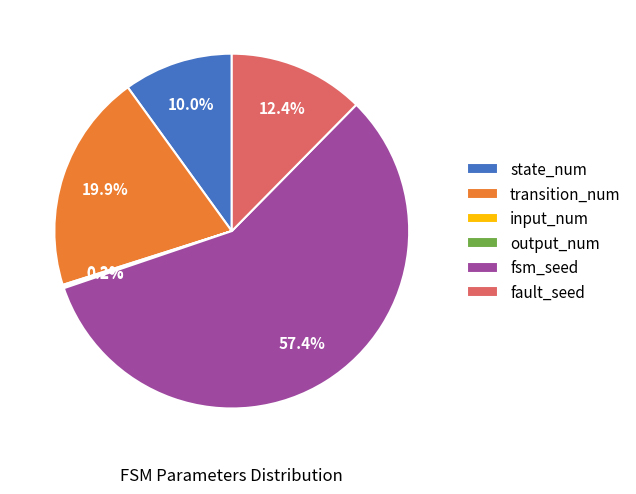

Which category has the biggest portion of the pie?

fsm_seed